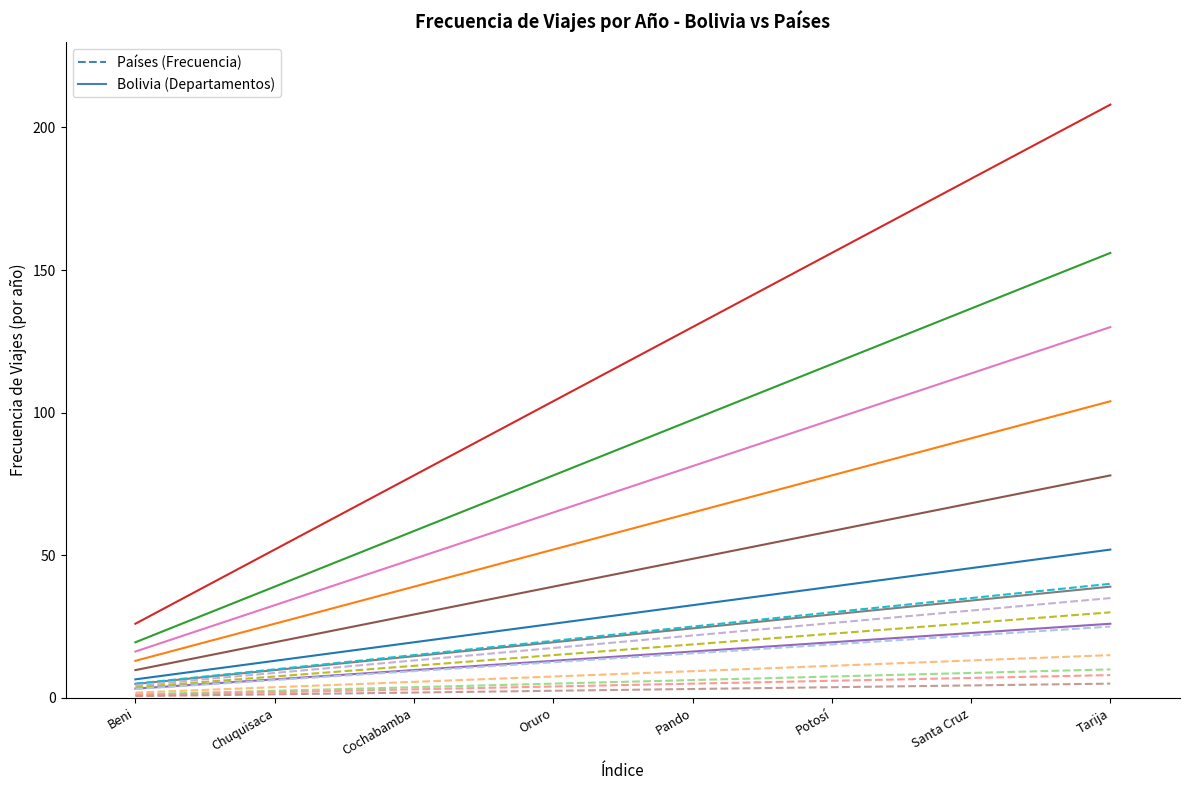

Where is Bolivia (Departamentos) nearest to the value 29?

Oruro